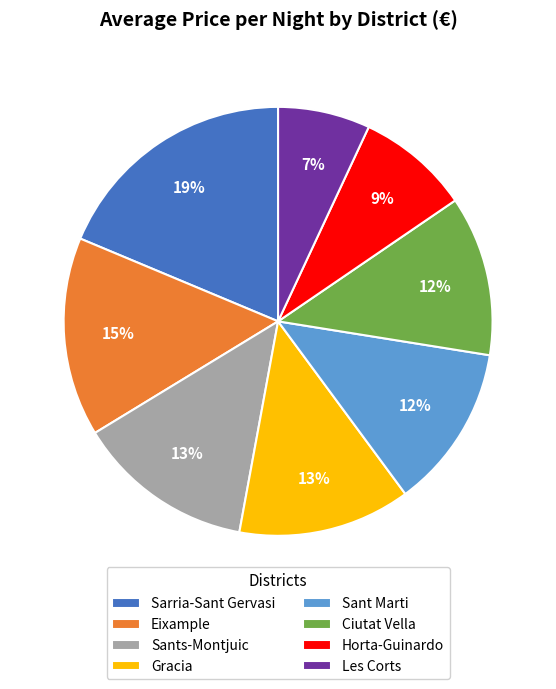

The Eixample slice represents 7% of the pie. True or false?

False